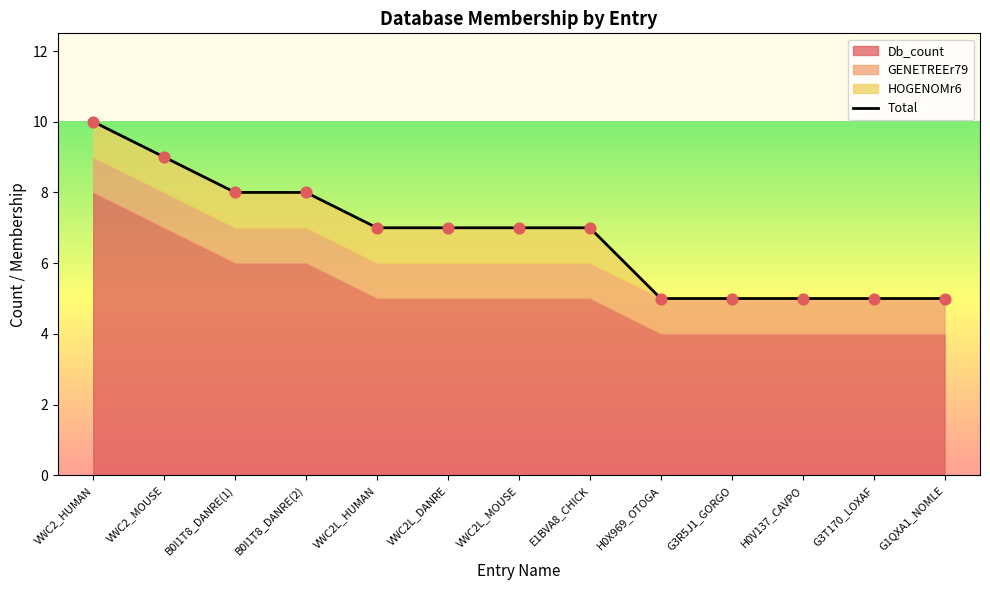

What is the change in value from VWC2L_MOUSE to H0X969_OTOGA?

-2